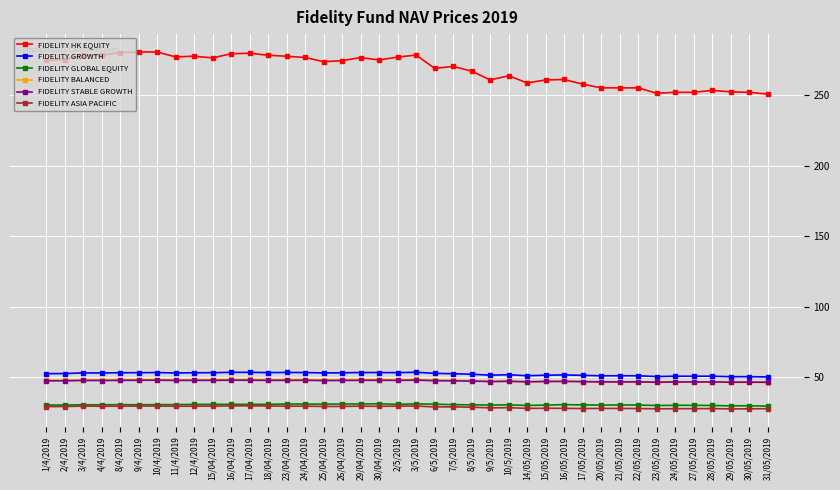

Is the value of FIDELITY BALANCED at 9/4/2019 greater than the value of FIDELITY HK EQUITY at 24/04/2019?

No